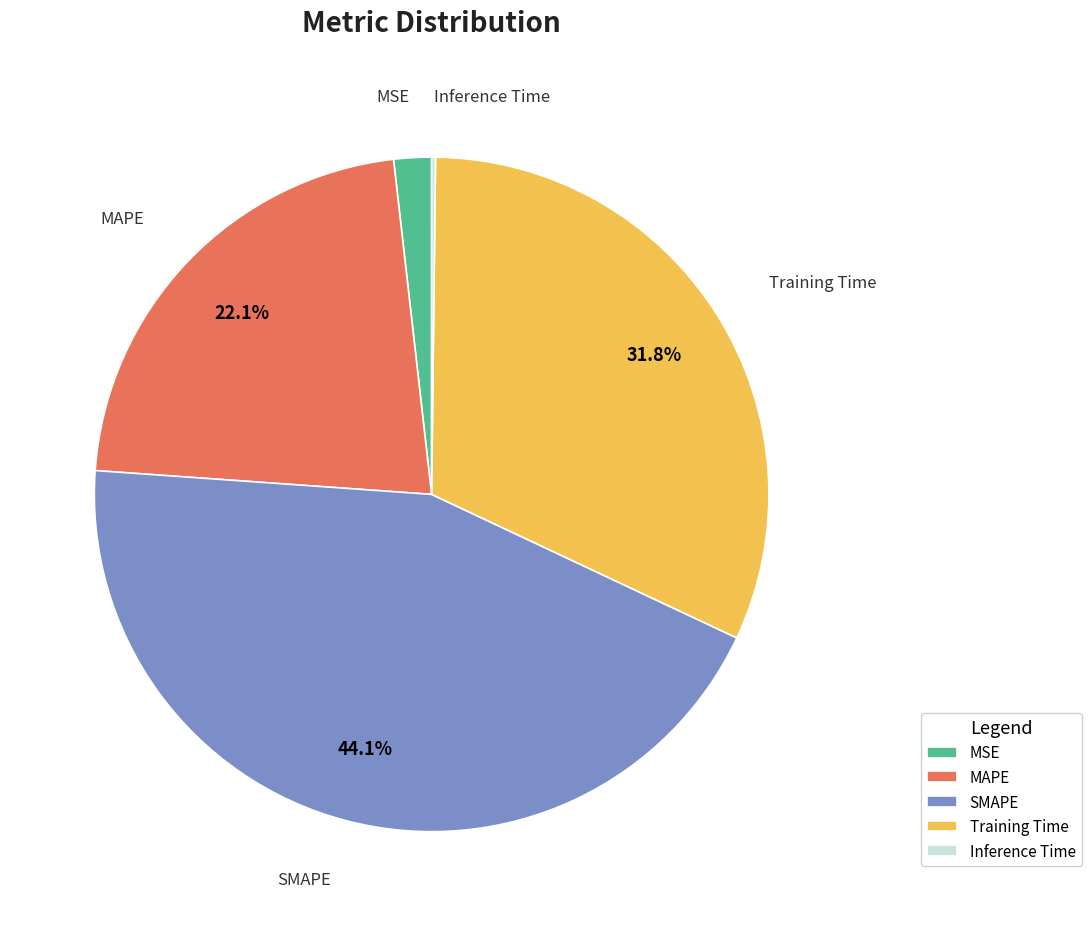

What is the largest slice in the pie chart?

SMAPE